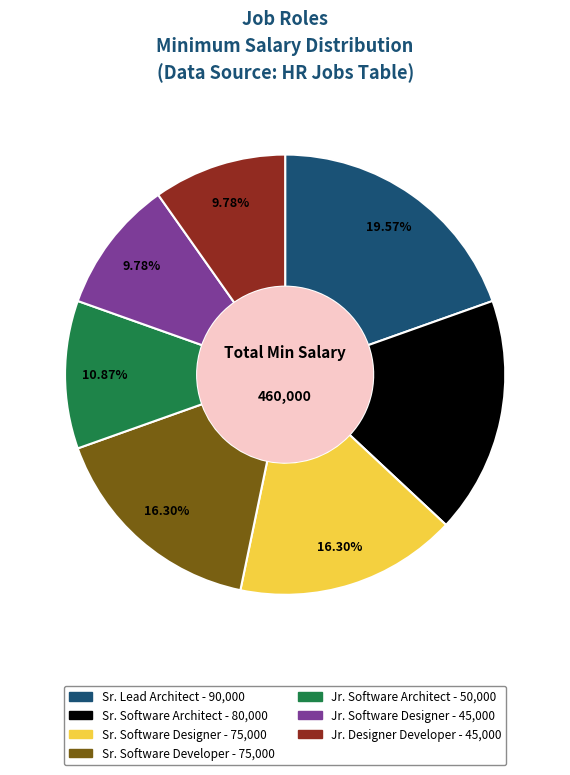

Which has a higher value, Jr. Software Architect or Sr. Software Architect?

Sr. Software Architect